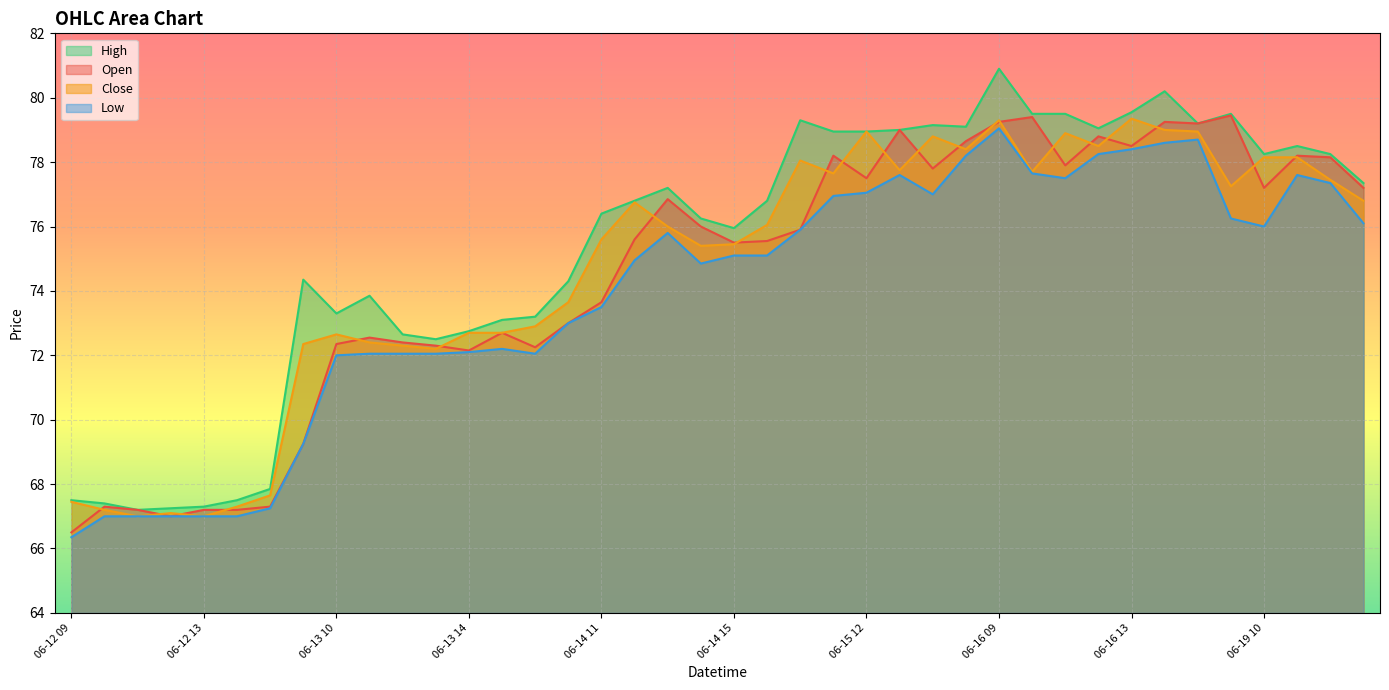

What is the label of the 3rd point from the left?

06-12 11